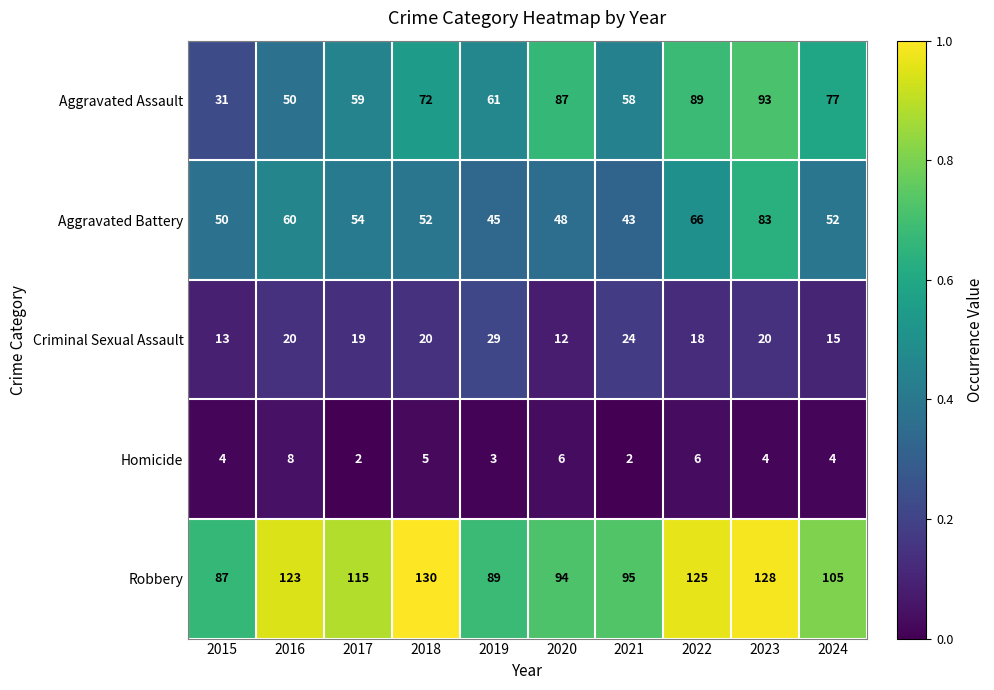

What is the average value of the Aggravated Battery series?

55